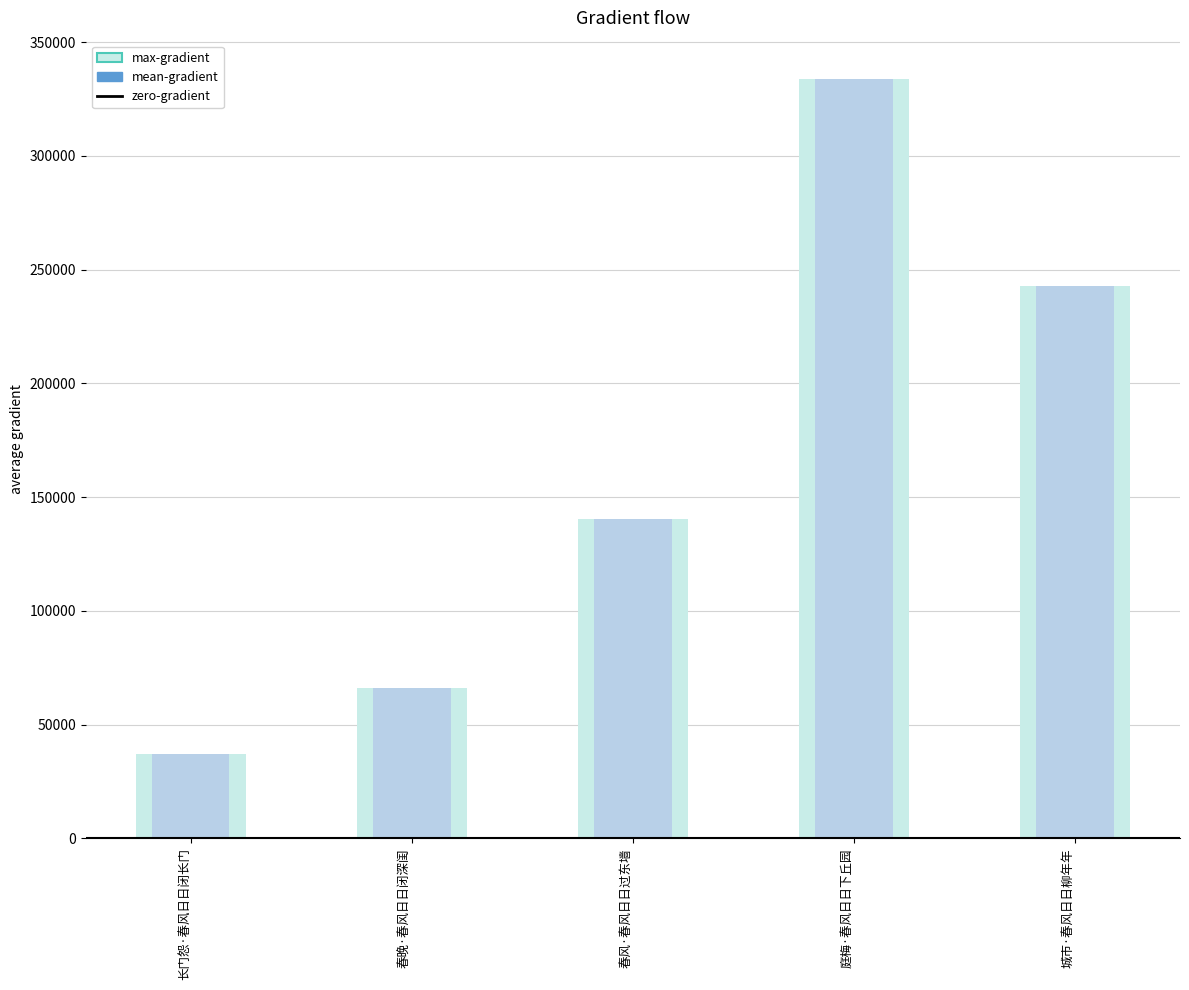

What is the sum of all values?

820291